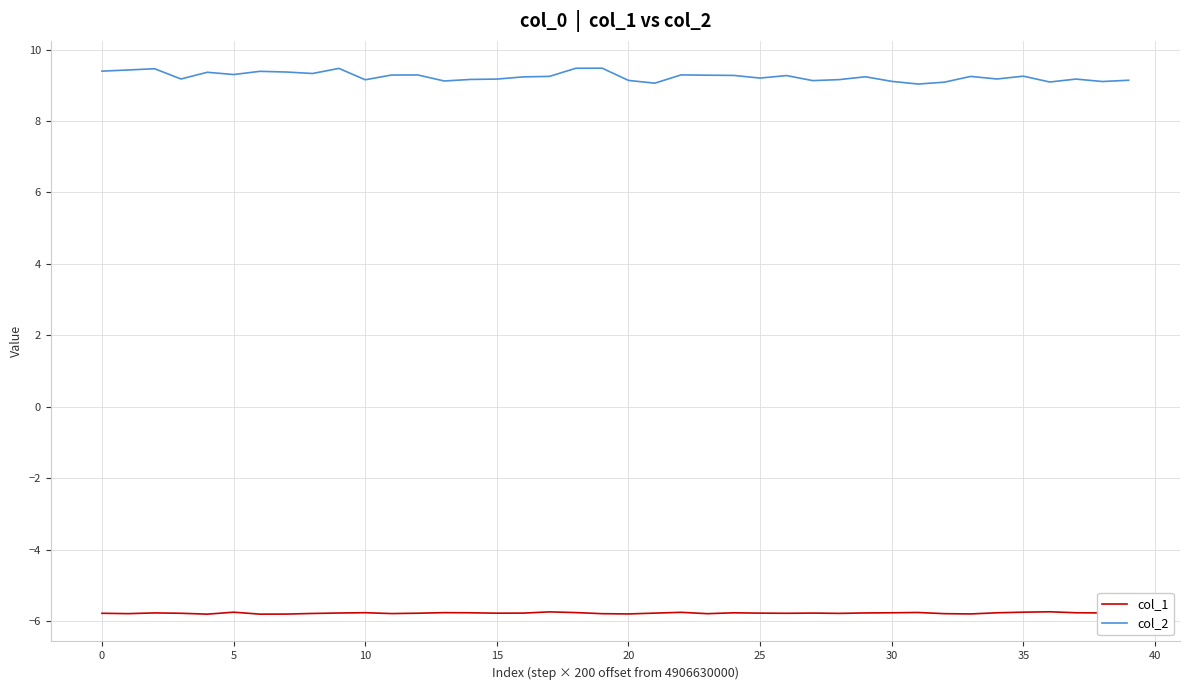

Which series has the largest total across all categories?

col_2